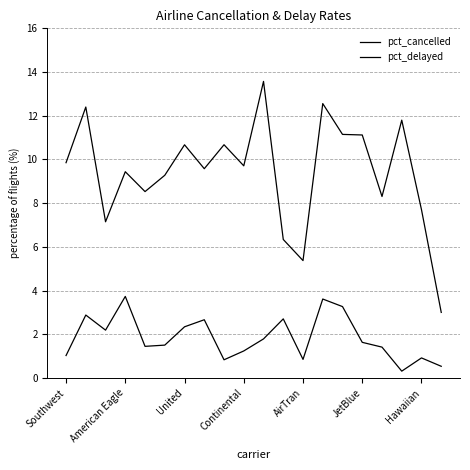

True or false: pct_delayed and pct_cancelled cross at least once.

False